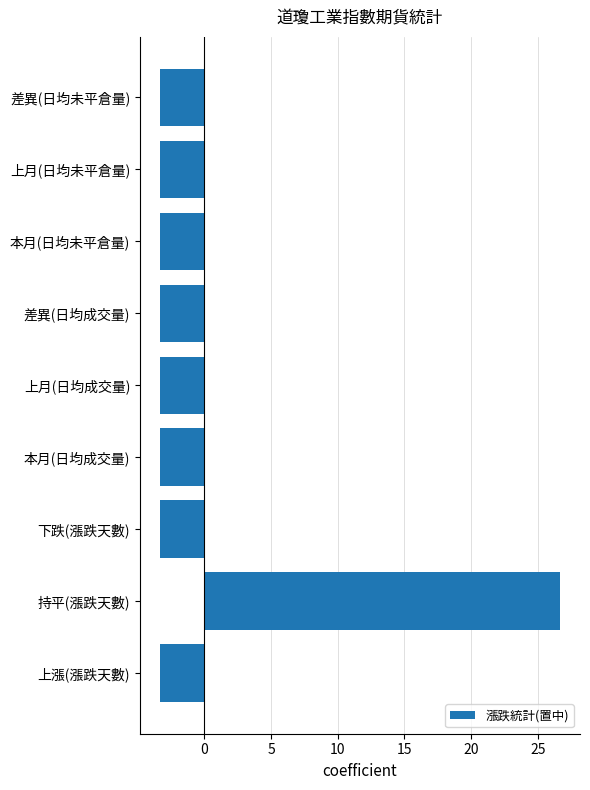

What is the smallest value displayed?

-3.3